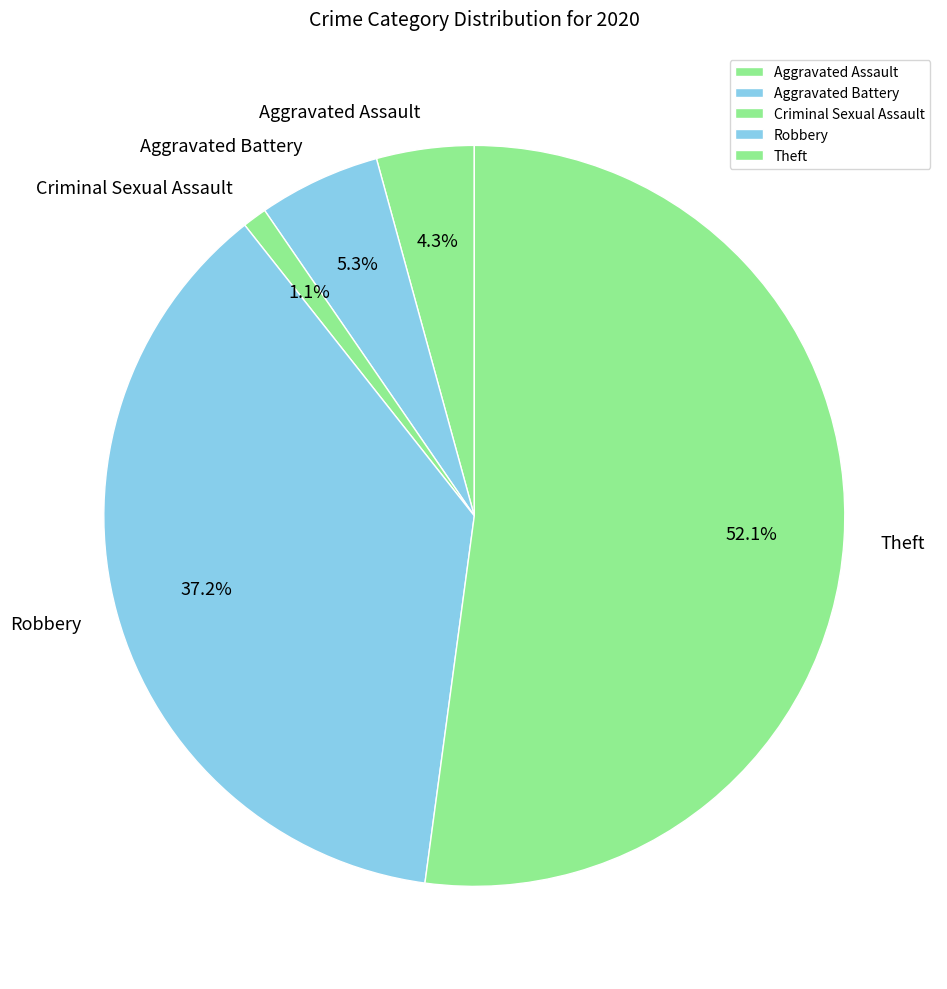

Combined, what portion of the pie is Robbery and Aggravated Assault?

41.5%